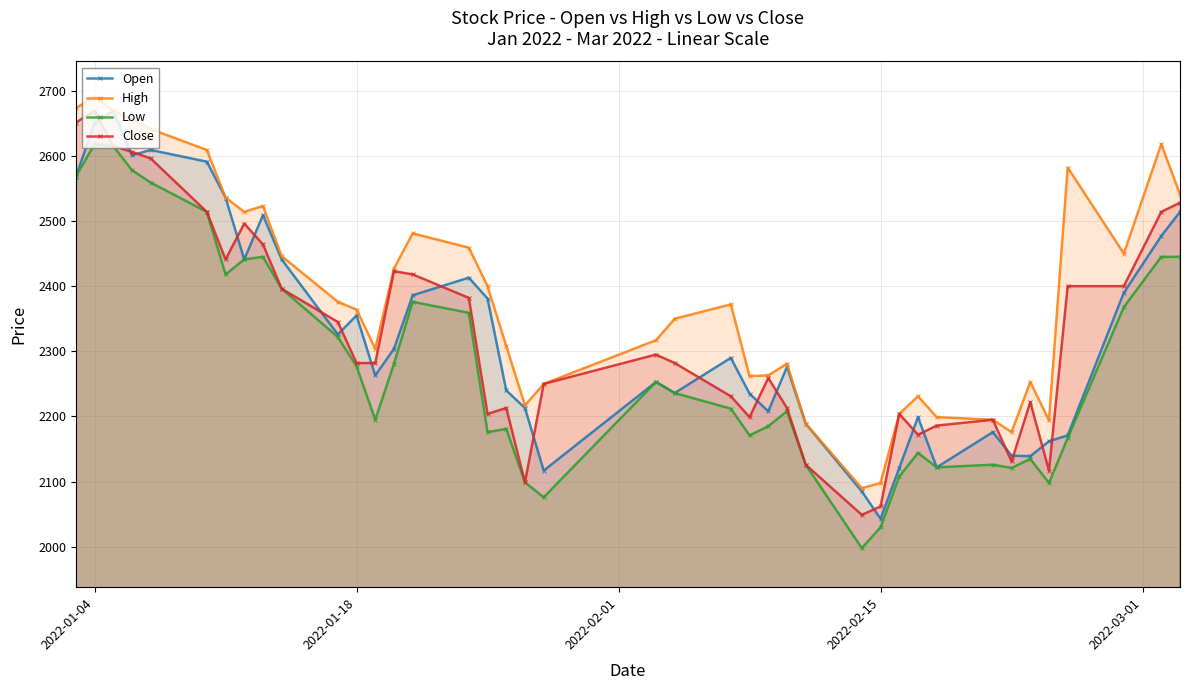

What is the maximum value shown in the chart?

2691